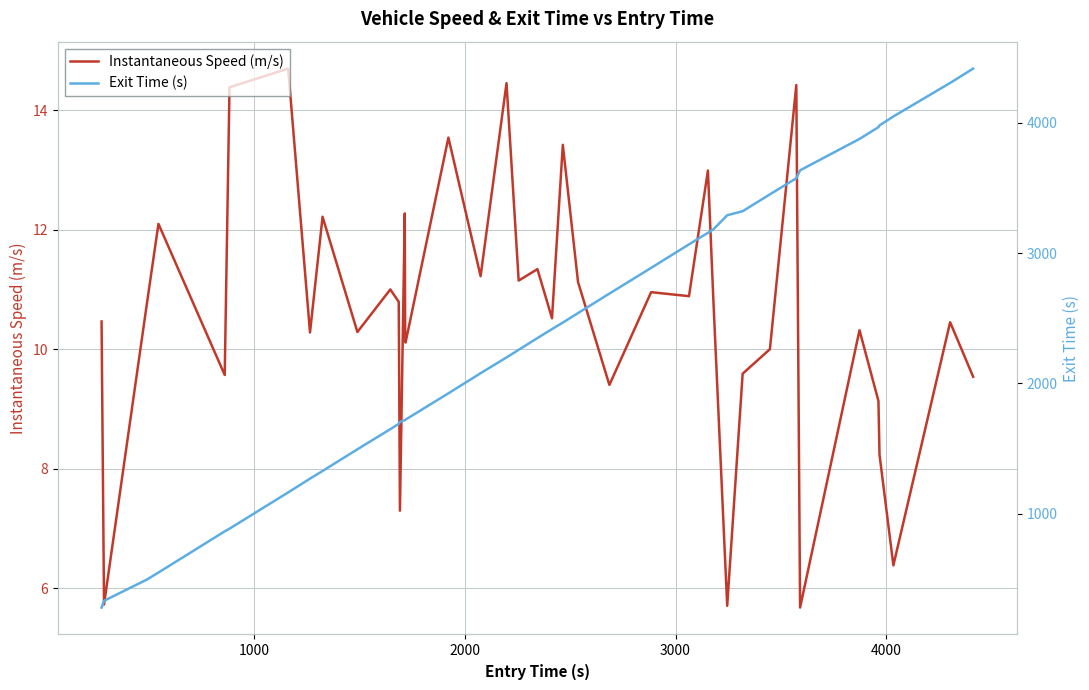

What is the smallest value displayed?

5.7